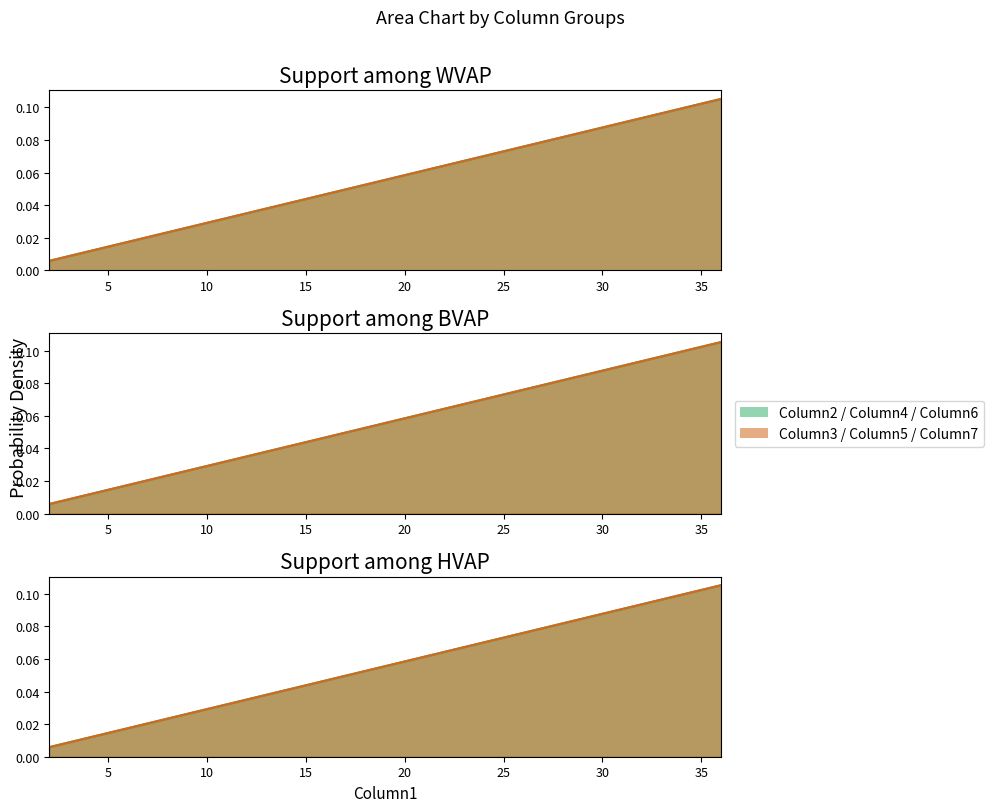

Reading right to left, list all the values displayed in this chart.

Column2: 0.1	0.1	0.1	0.1	0.1	0.1	0.1	0.1	0.1	0.1	0.0	0.0	0.0	0.0	0.0	0.0	0.0	0.0
Column3: 0.1	0.1	0.1	0.1	0.1	0.1	0.1	0.1	0.1	0.1	0.0	0.0	0.0	0.0	0.0	0.0	0.0	0.0
Column4: 0.1	0.1	0.1	0.1	0.1	0.1	0.1	0.1	0.1	0.1	0.0	0.0	0.0	0.0	0.0	0.0	0.0	0.0
Column5: 0.1	0.1	0.1	0.1	0.1	0.1	0.1	0.1	0.1	0.1	0.0	0.0	0.0	0.0	0.0	0.0	0.0	0.0
Column6: 0.1	0.1	0.1	0.1	0.1	0.1	0.1	0.1	0.1	0.1	0.0	0.0	0.0	0.0	0.0	0.0	0.0	0.0
Column7: 0.1	0.1	0.1	0.1	0.1	0.1	0.1	0.1	0.1	0.1	0.0	0.0	0.0	0.0	0.0	0.0	0.0	0.0